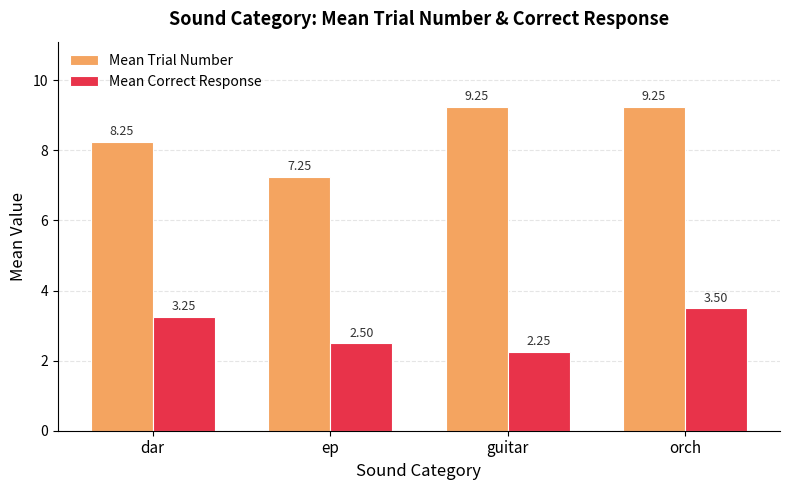

What is the total value across all series at guitar?

11.5